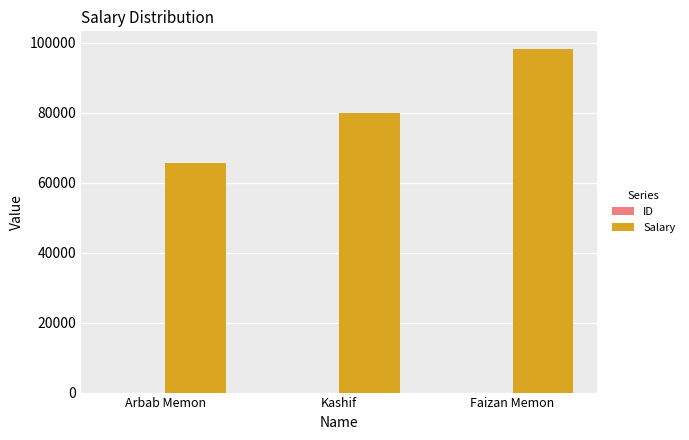

The value of Salary at Arbab Memon is 33081. True or false?

False